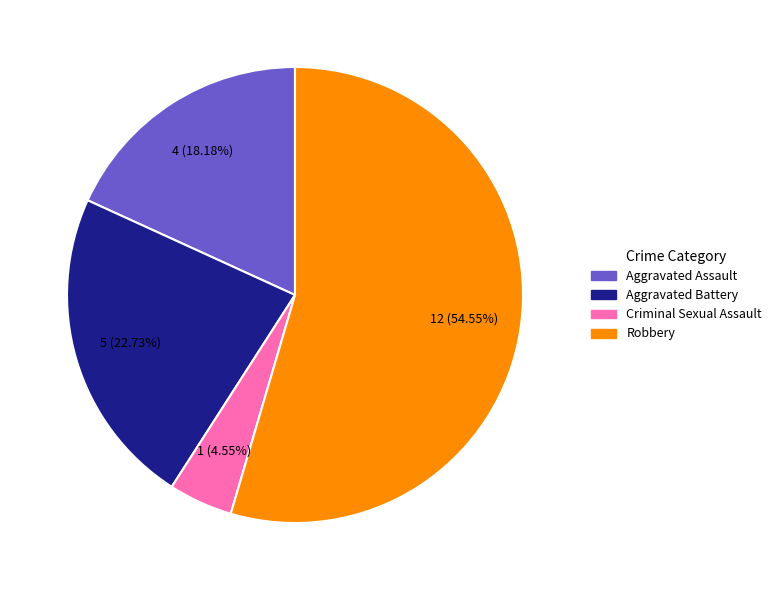

What percentage is the Criminal Sexual Assault slice, to the nearest percent?

5%